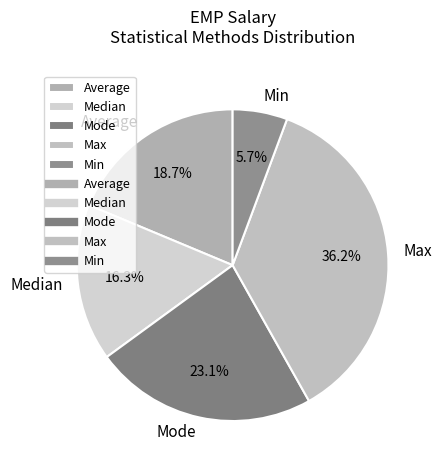

The Max slice represents 14% of the pie. True or false?

False